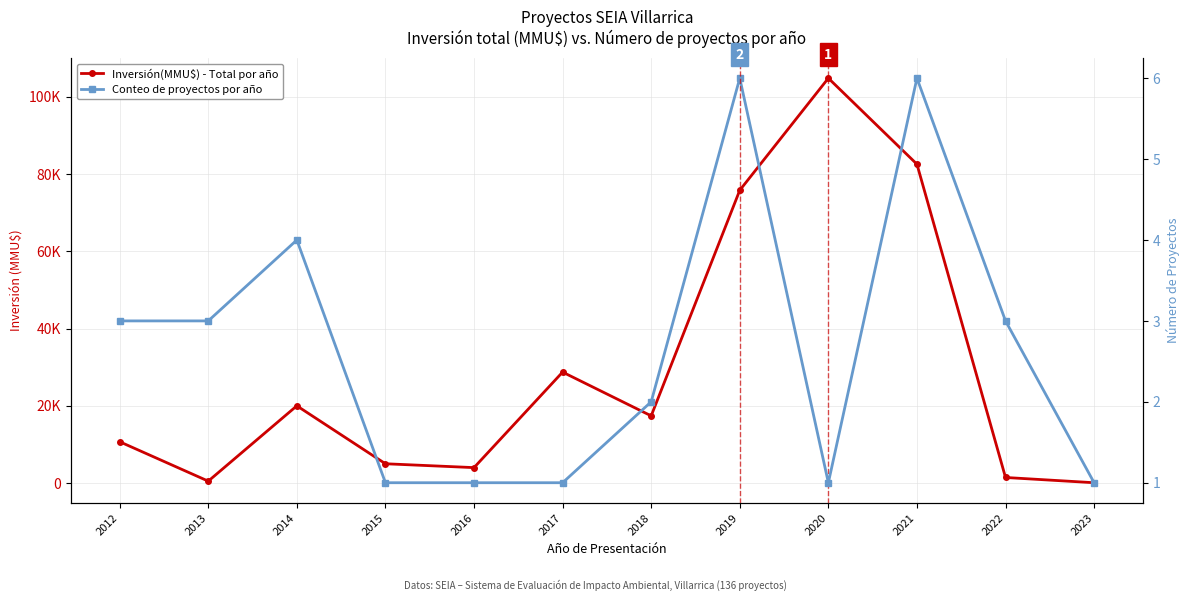

What are all the series names shown in the legend?

Inversión(MMU$) - Total por año, Conteo de proyectos por año